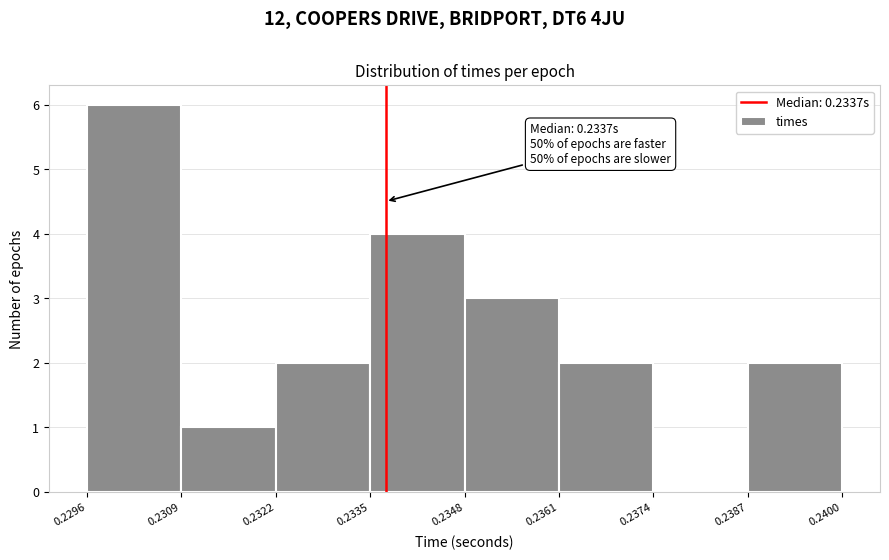

Over which range of the x-axis is the bar tallest?

0.2296 to 0.2309